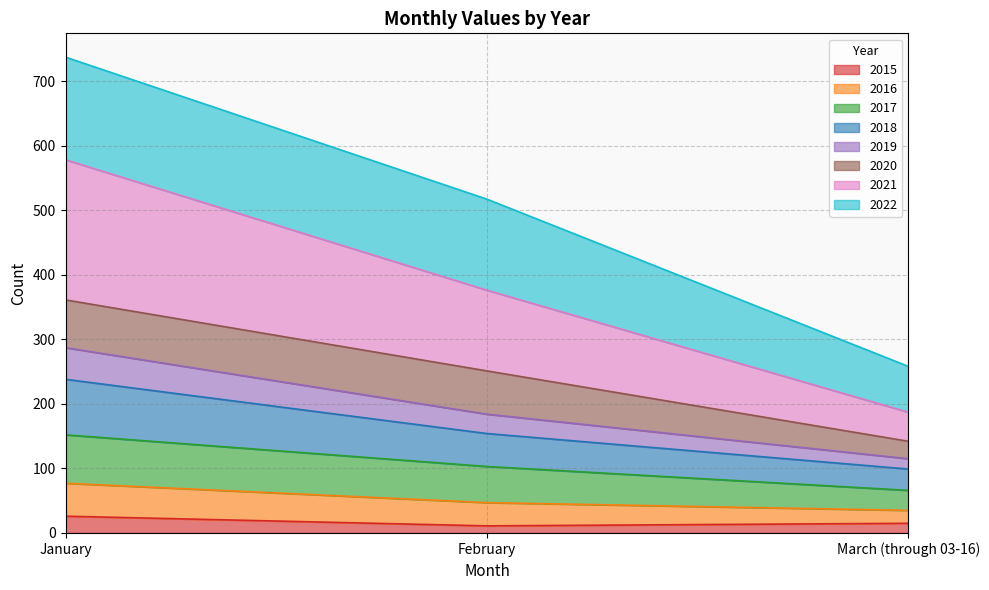

What is the highest value of the 2015 series?

26